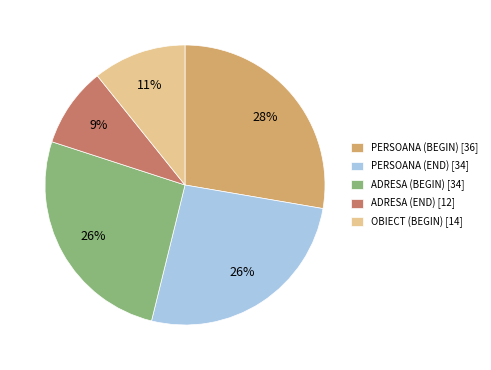

The PERSOANA (BEGIN) slice represents 37% of the pie. True or false?

False